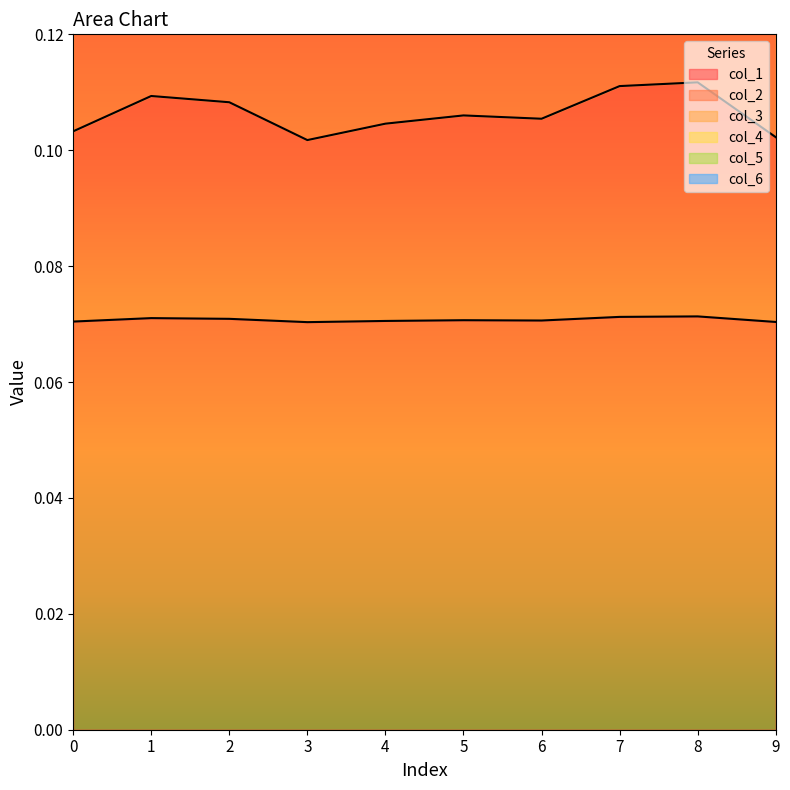

Which series has the largest range (max minus min)?

col_2